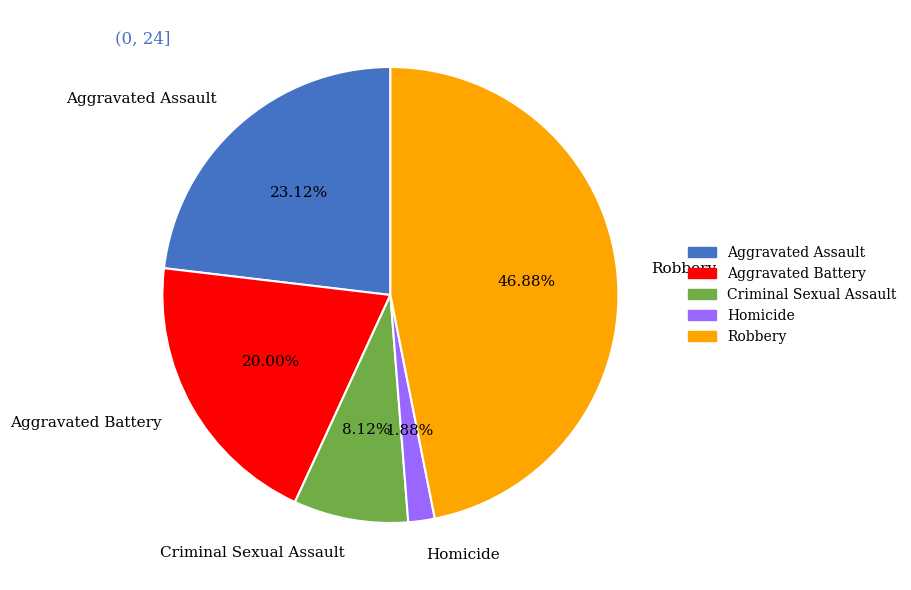

Does Aggravated Battery account for over 50% of the chart?

No